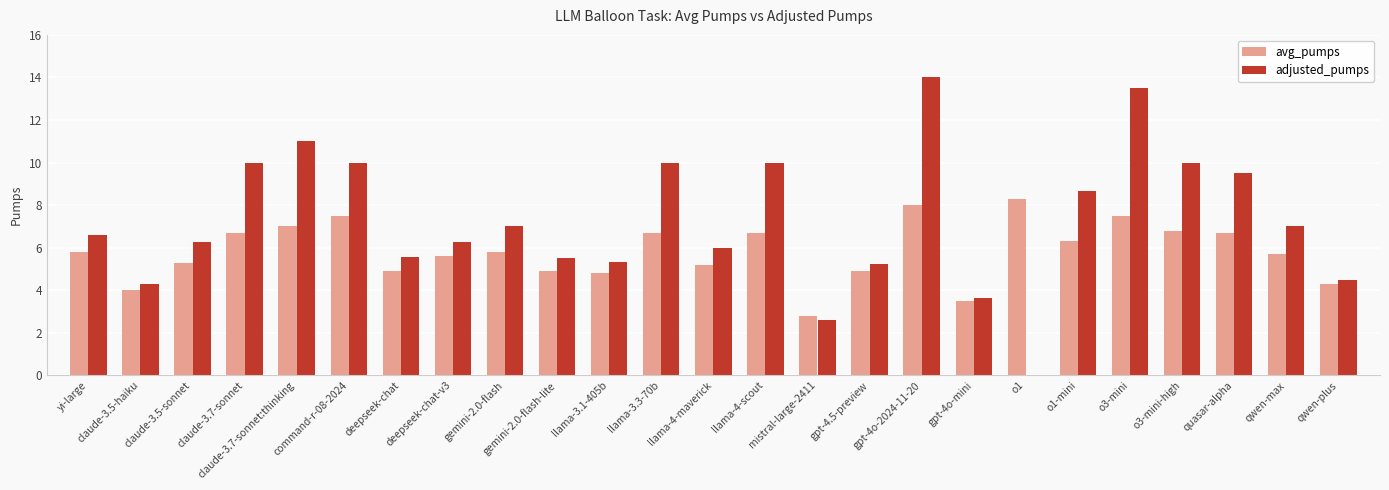

What is the greatest value displayed?

14.0